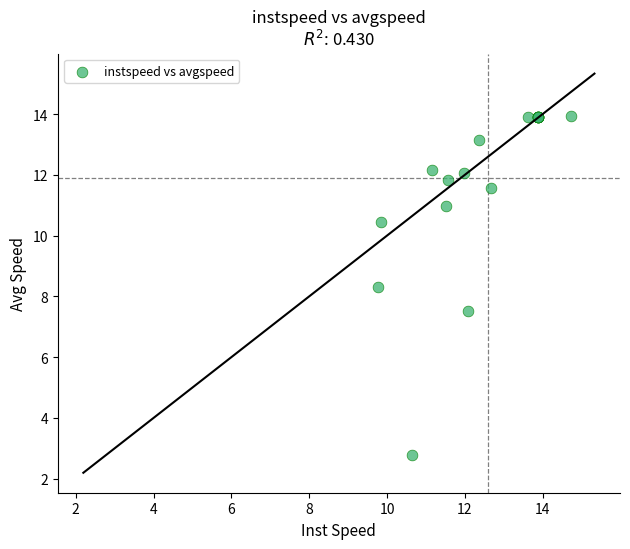

What Y value in the scatter plot is closest to 8?

8.3